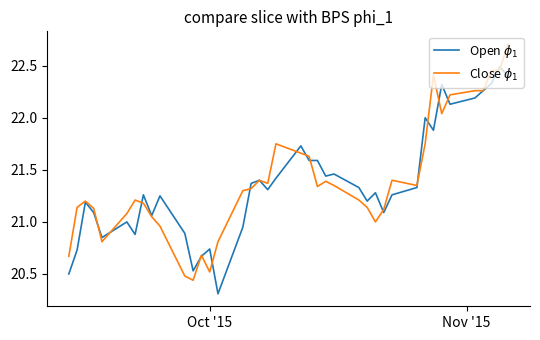

What is the maximum value shown in the chart?

22.7